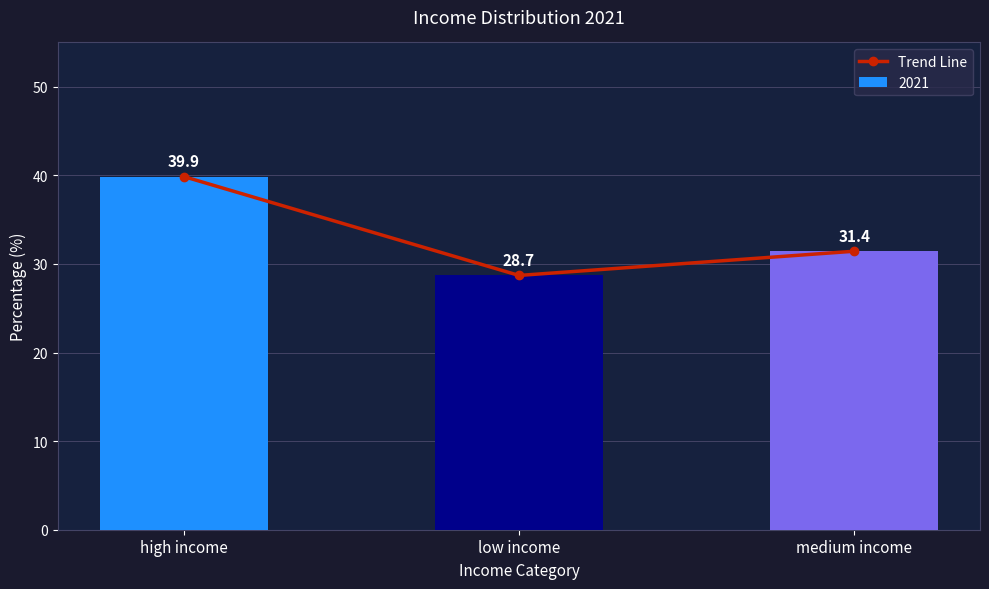

Reading left to right, list all the values displayed in this chart.

39.9	28.7	31.4